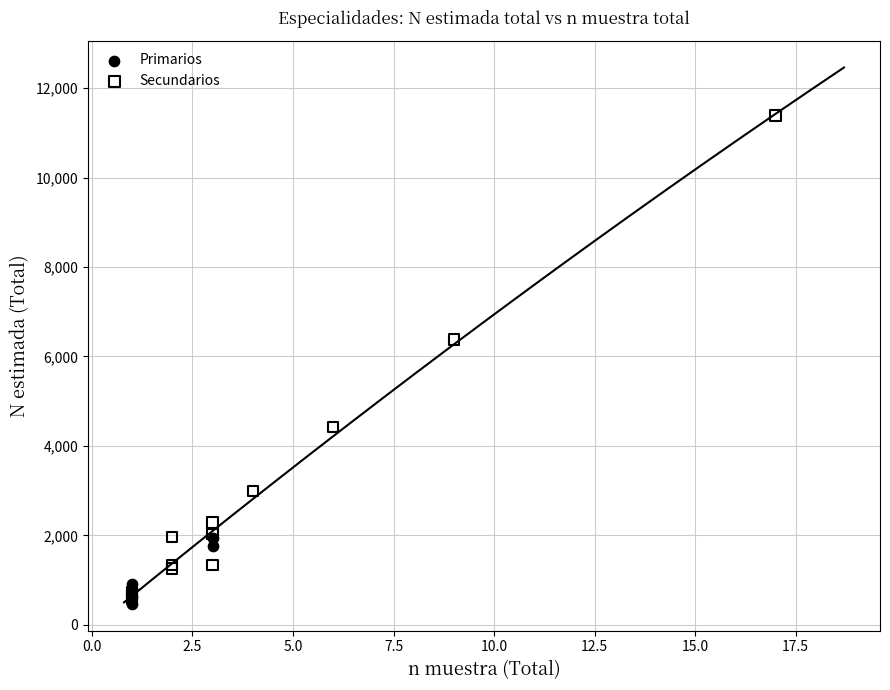

What are all the series names shown in the legend?

Primarios, Secundarios